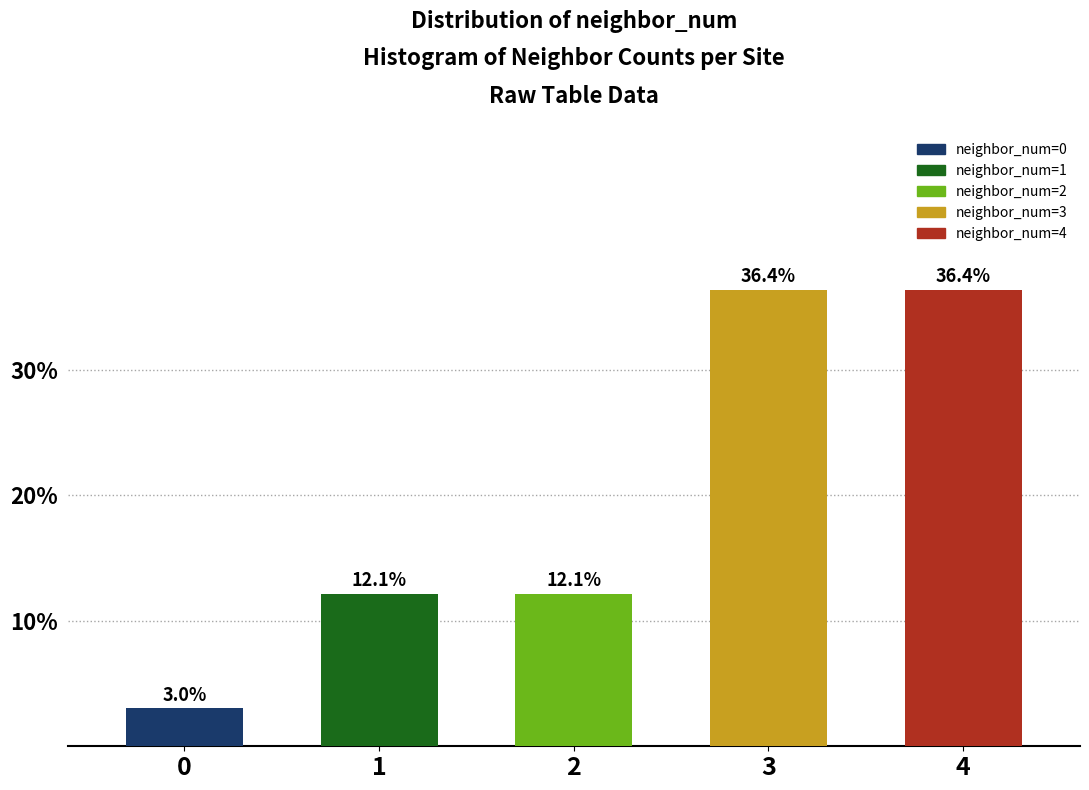

Reading left to right, transcribe all the data shown in this chart.

3.0	12.1	12.1	36.4	36.4